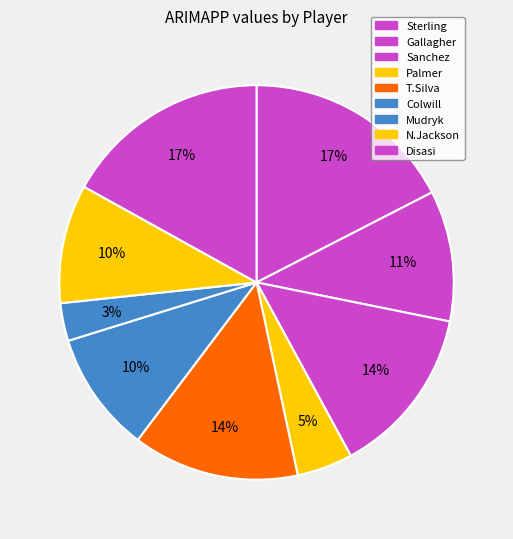

Rank the categories by value from lowest to highest.

Mudryk, Palmer, N.Jackson, Colwill, Gallagher, T.Silva, Sanchez, Disasi, Sterling